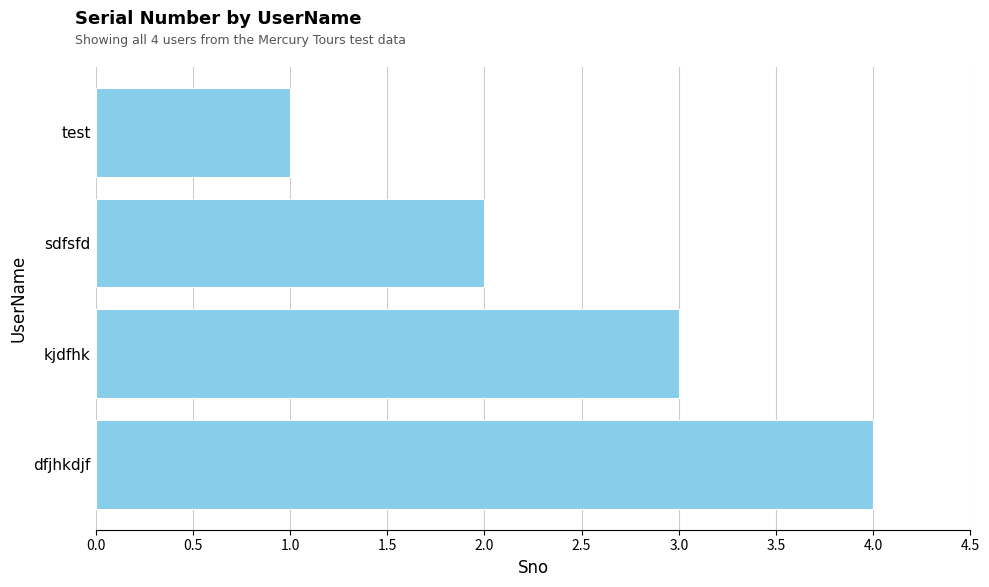

List the labels in order of value, smallest first.

test, sdfsfd, kjdfhk, dfjhkdjf